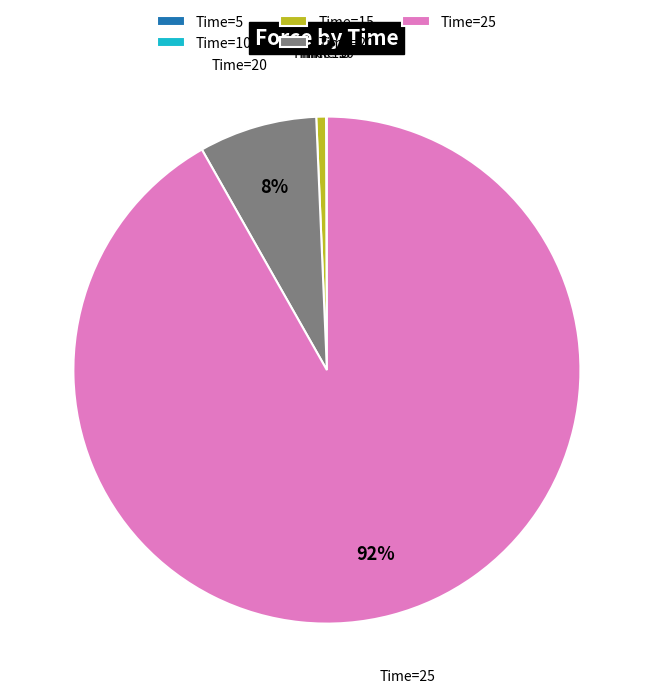

To the nearest percent, what percentage of the pie is Time=15?

1%